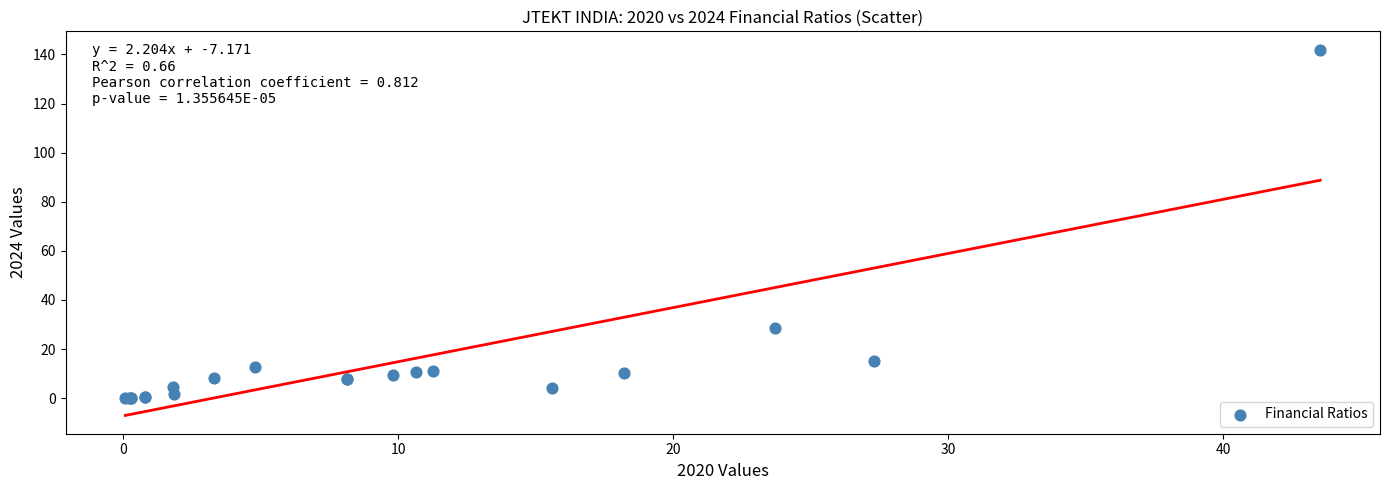

What Y value in the scatter plot is closest to 71?

28.5